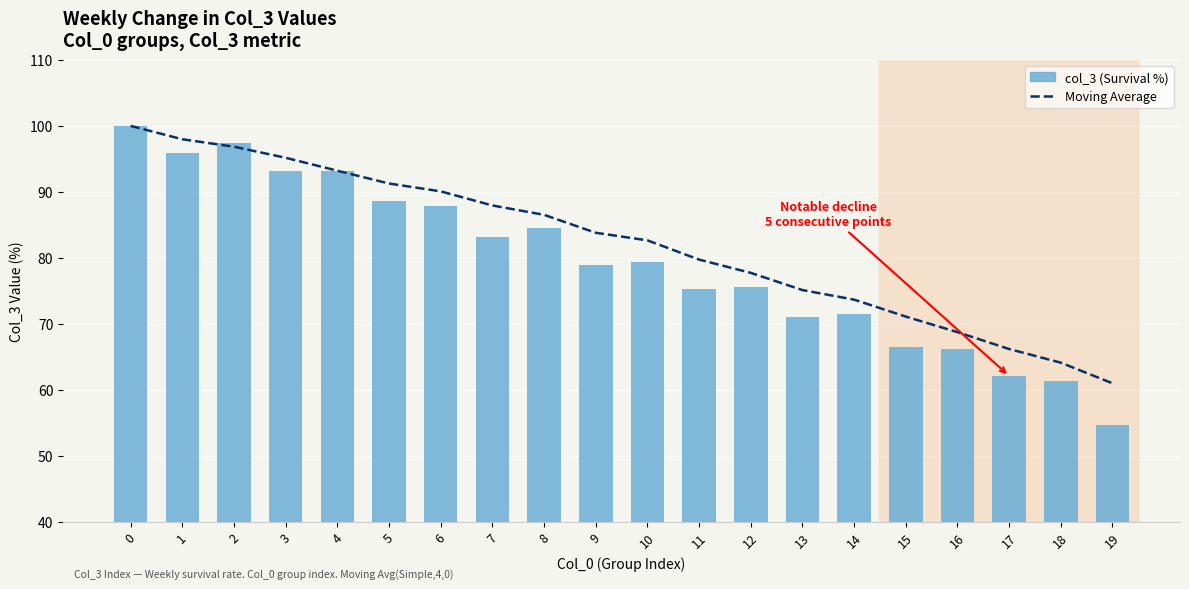

At which category does the chart reach its minimum across all series?

19